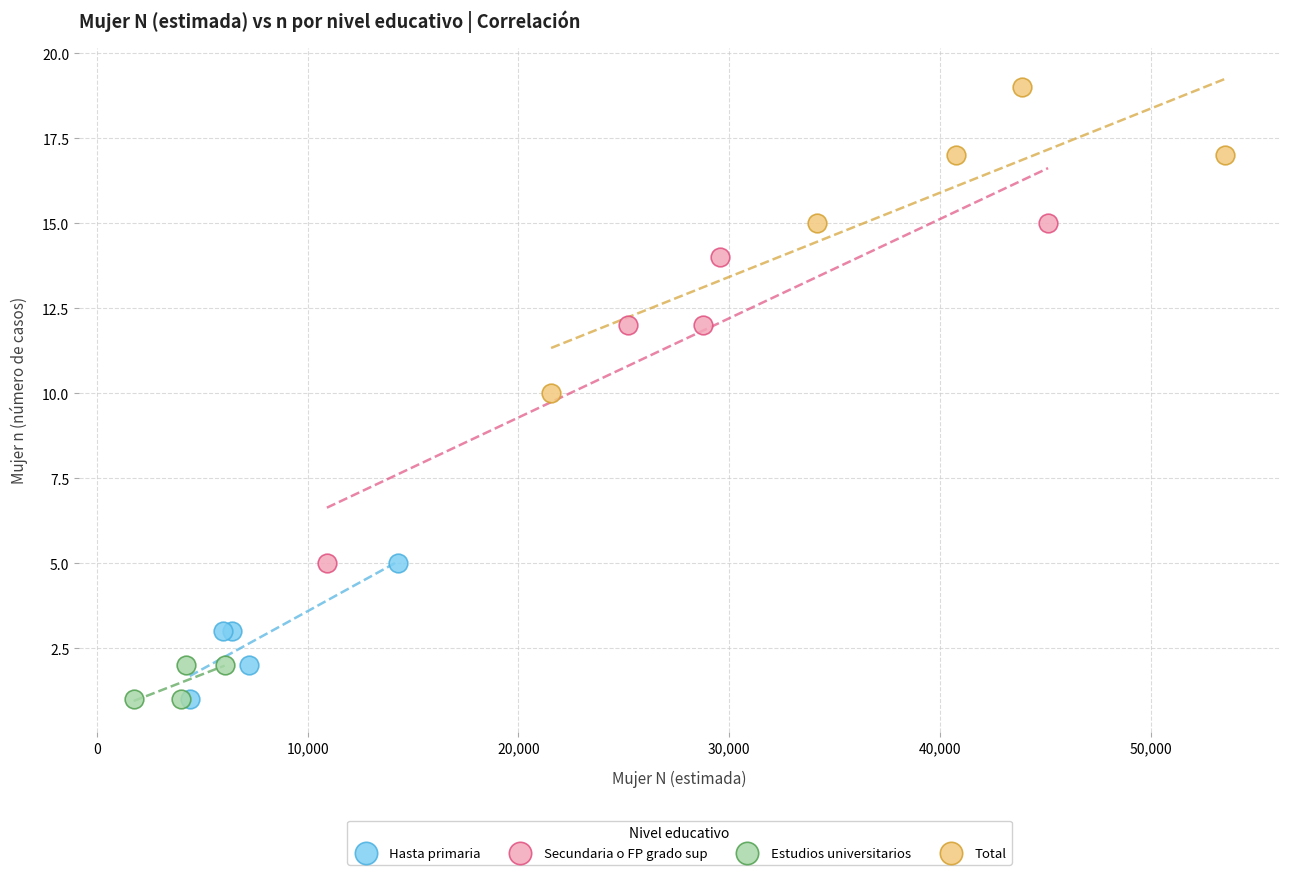

Which series contains the highest Y value?

Total